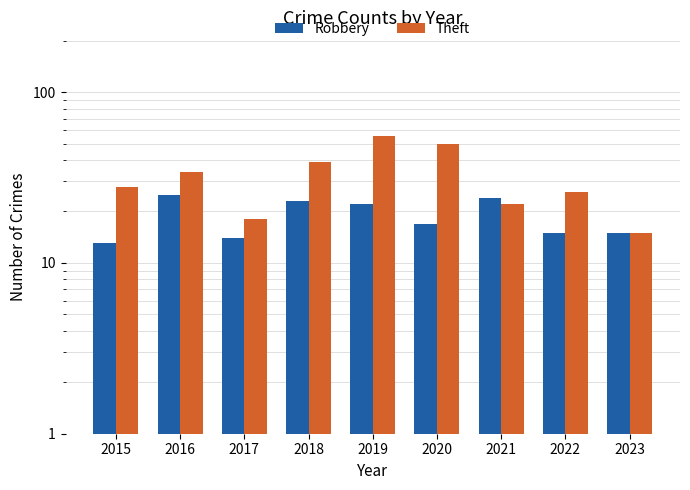

Which series has the largest range (max minus min)?

Theft